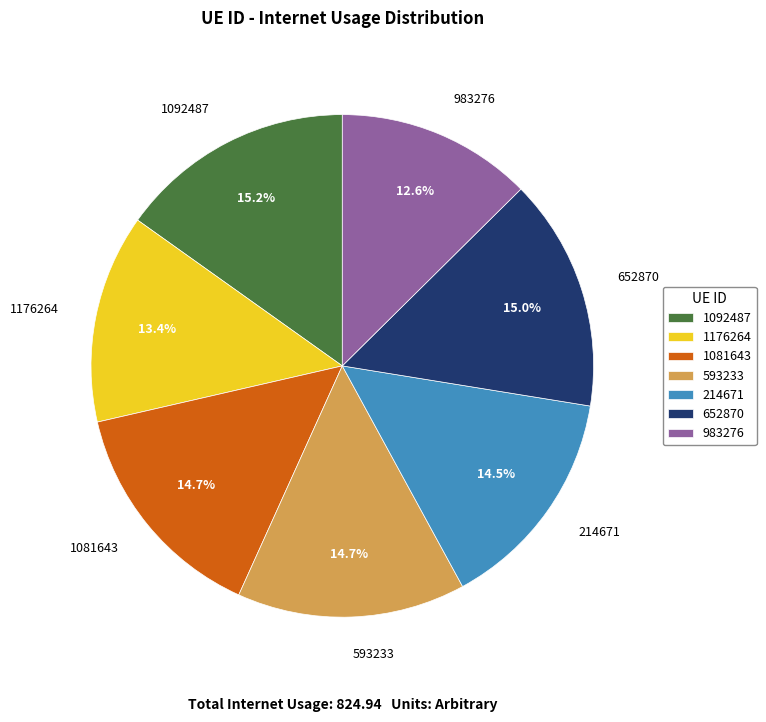

To the nearest percent, what is the average slice percentage?

14%